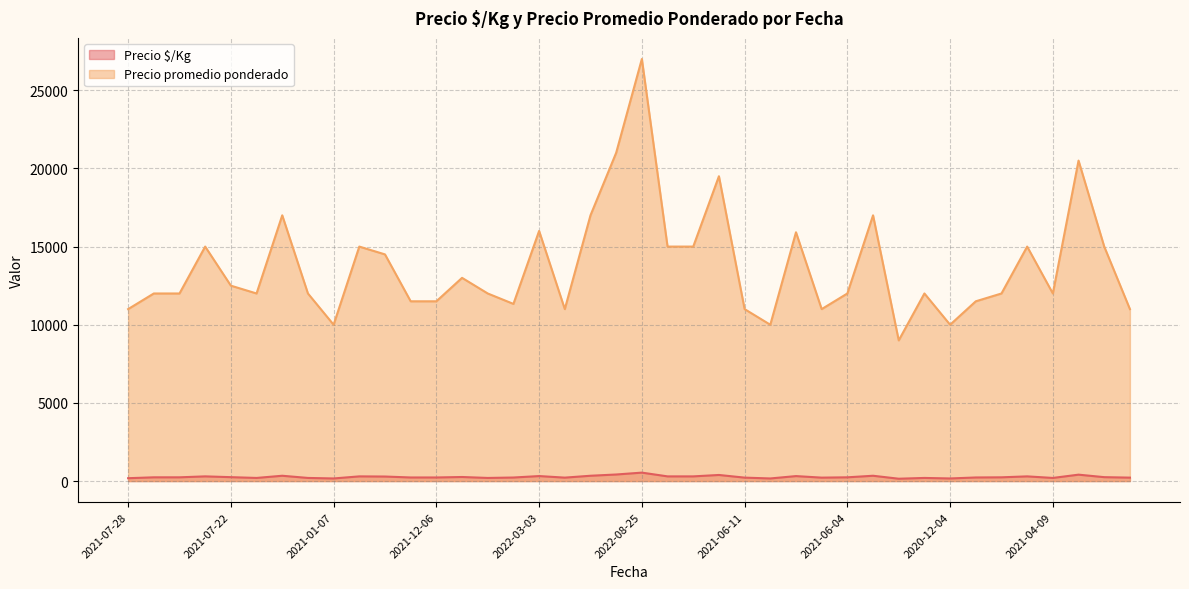

What is the total value across all series at 2022-01-17?

12200